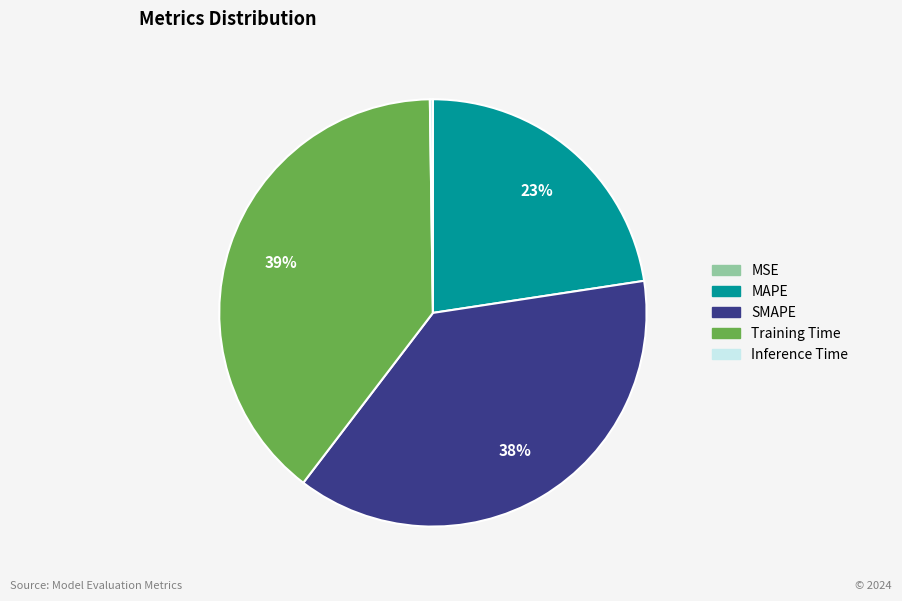

Between SMAPE and MAPE, which is larger?

SMAPE